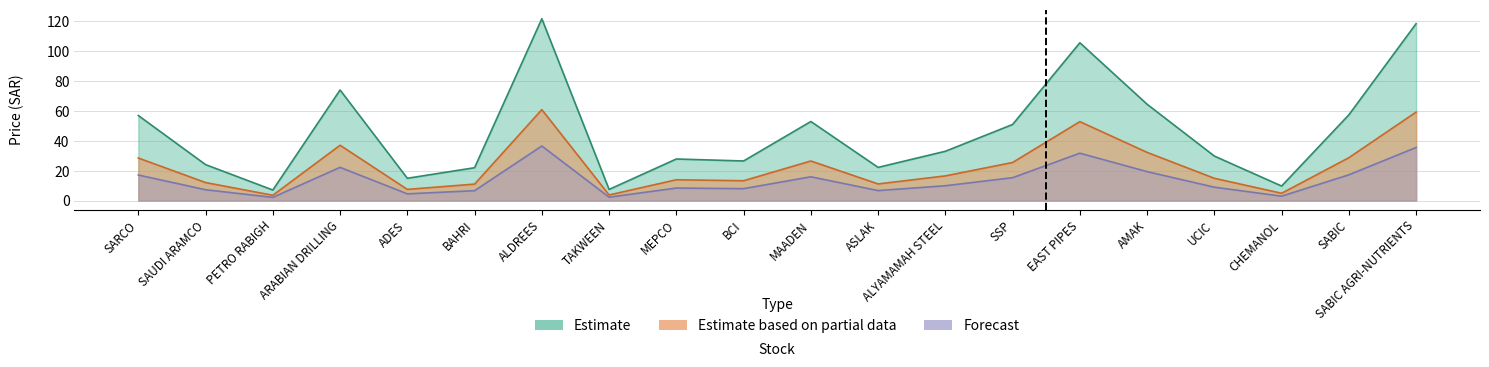

What is the sum of the Forecast values at ARABIAN DRILLING and ASLAK?

28.9